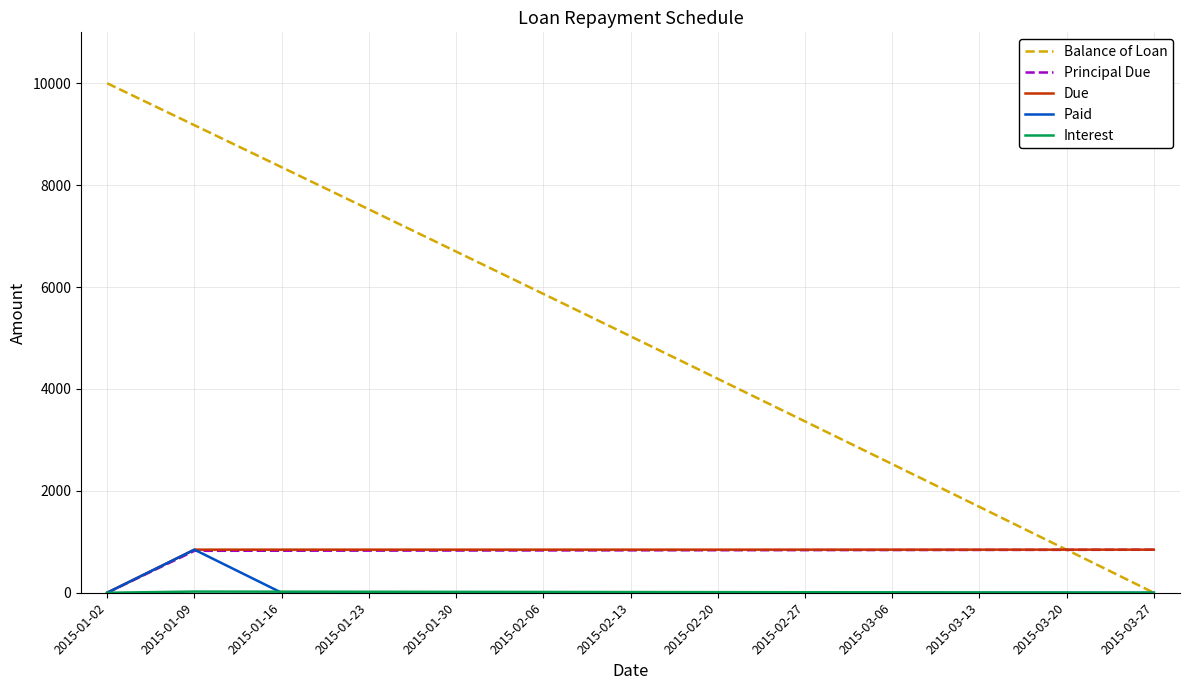

Which series has the largest range (max minus min)?

Balance of Loan